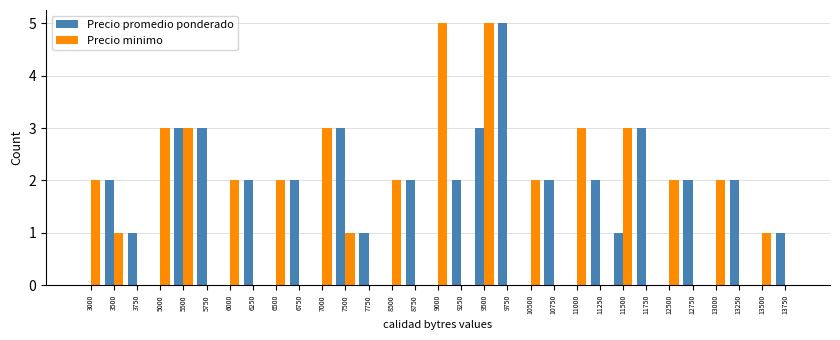

At which category is the sum across all series the highest?

9500